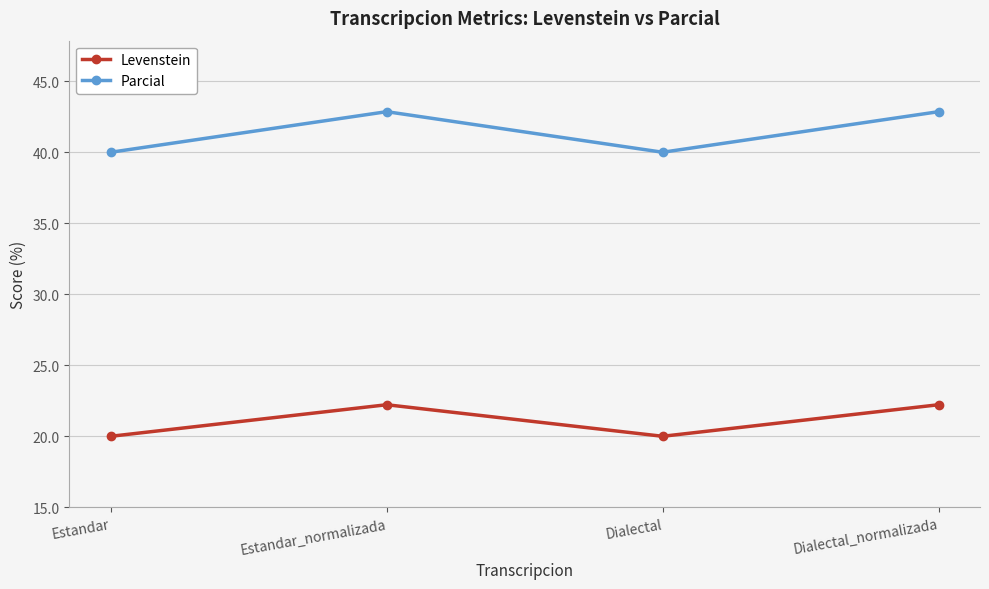

The Parcial series shows 9.3 at Dialectal. True or false?

False